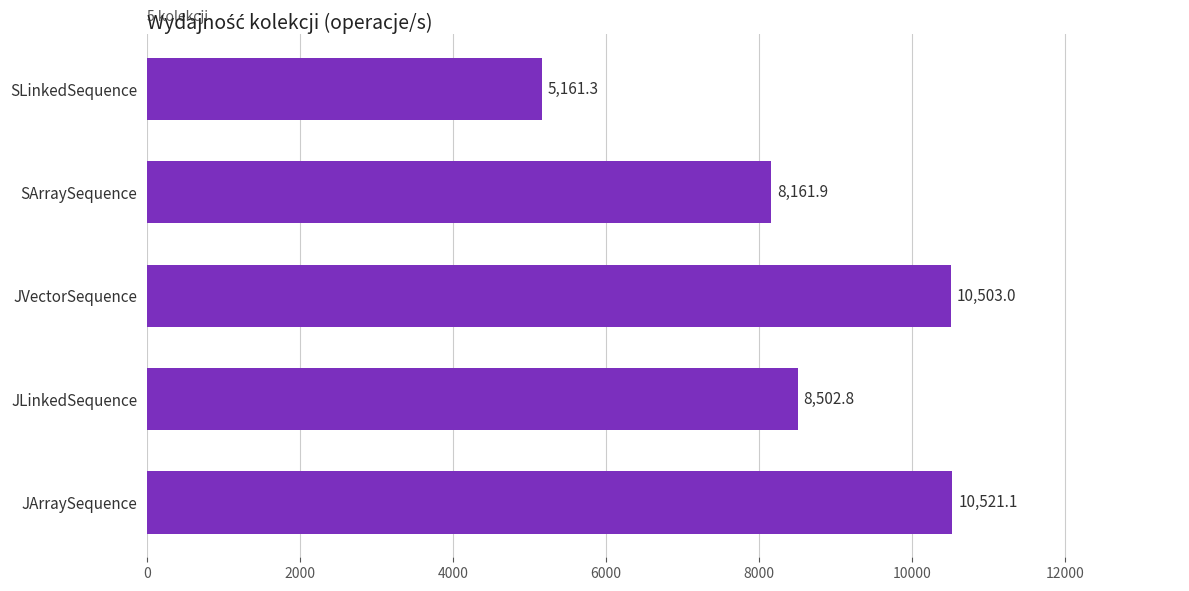

What is the change in value from SArraySequence to SLinkedSequence?

-3000.6